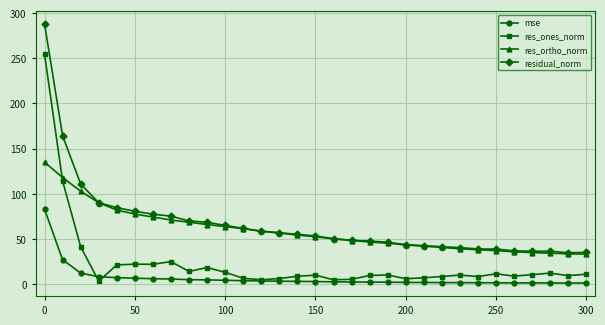

What is the minimum value shown in the chart?

1.2